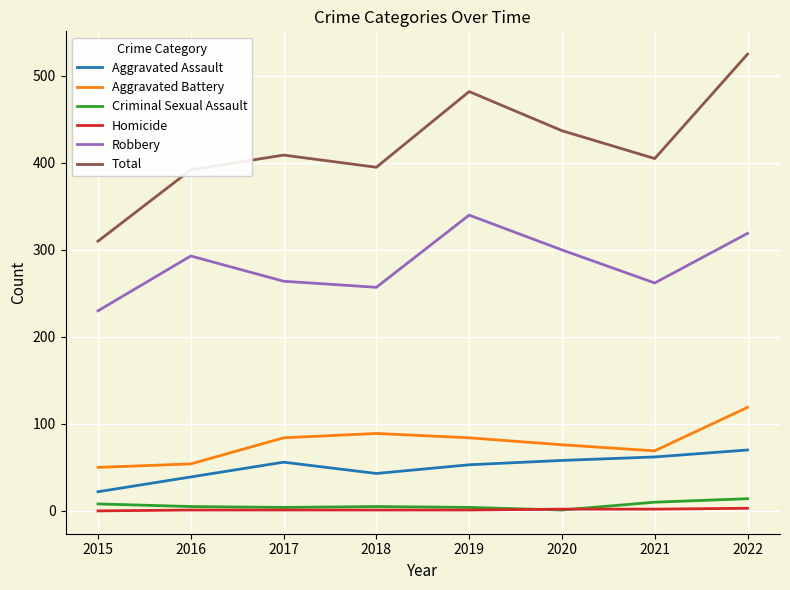

True or false: Homicide and Robbery intersect in this chart.

False